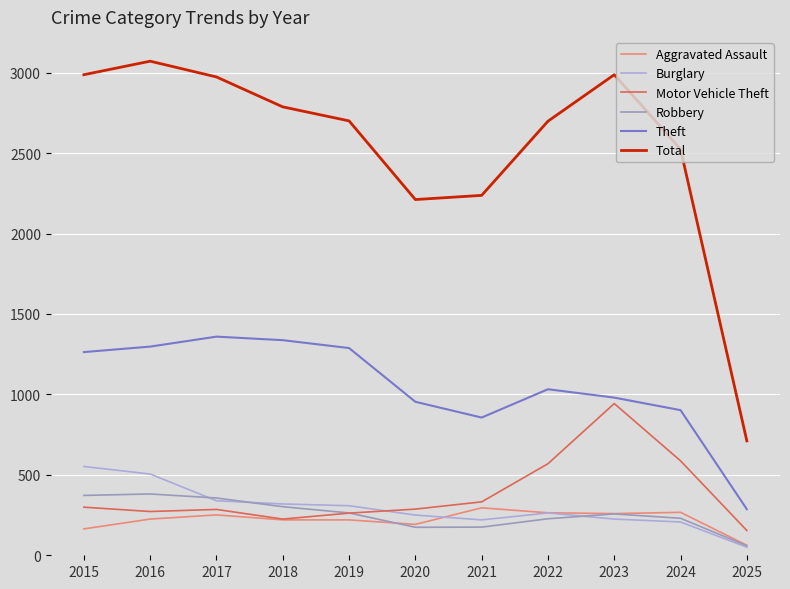

Which series changed the most between 2018 and 2025?

Total